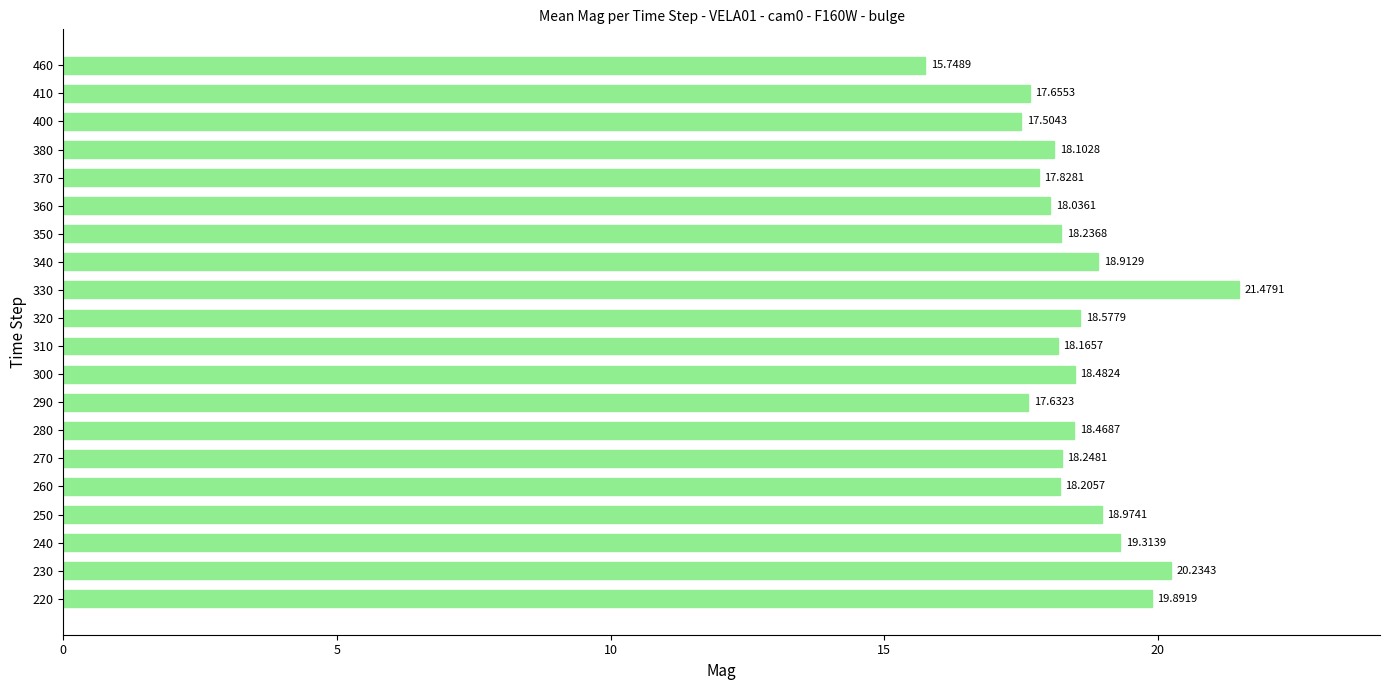

Rank the categories by value from lowest to highest.

460, 400, 290, 410, 370, 360, 380, 310, 260, 350, 270, 280, 300, 320, 340, 250, 240, 220, 230, 330